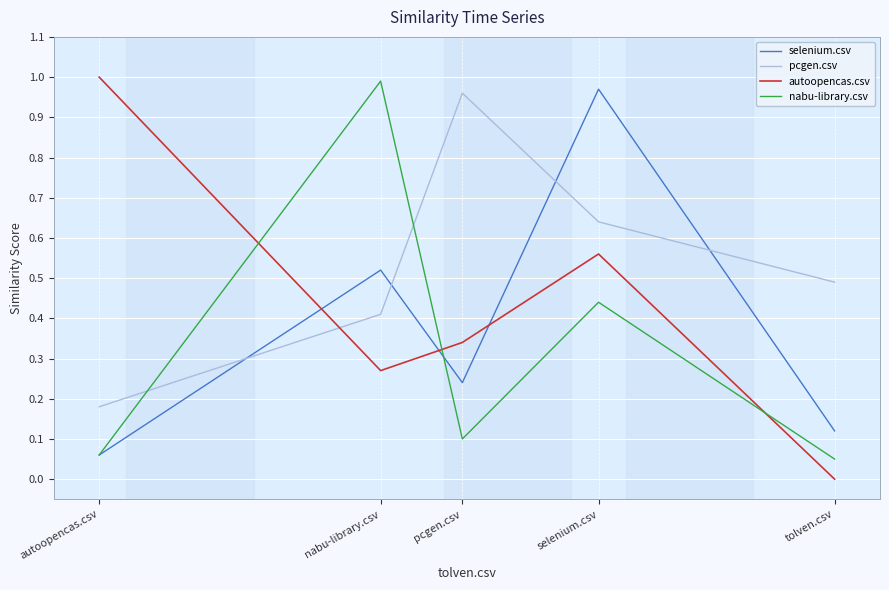

Rank the categories by pcgen.csv value from highest to lowest.

pcgen.csv, selenium.csv, tolven.csv, nabu-library.csv, autoopencas.csv